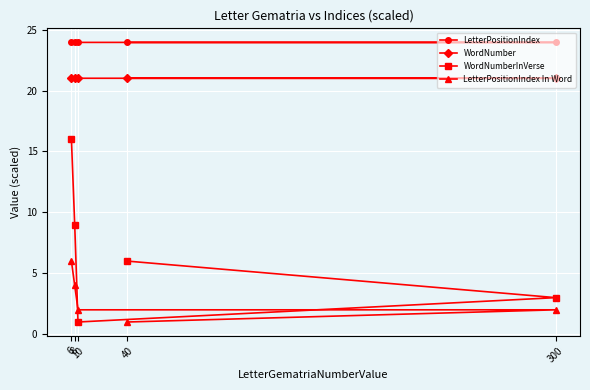

At how many categories does at least one series exceed 20?

5